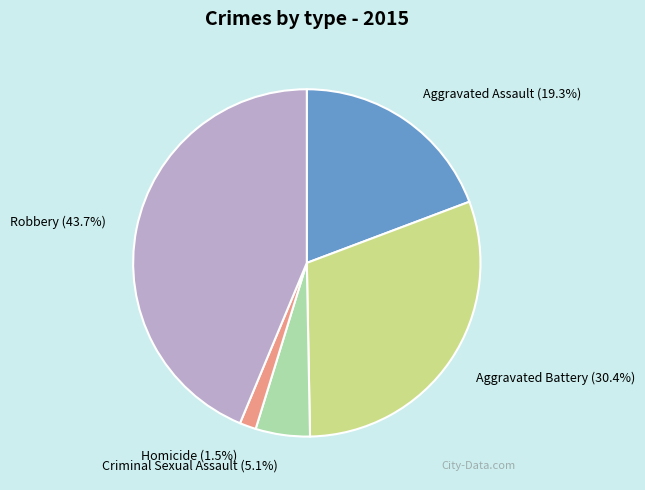

Does Aggravated Assault represent more than half of the total?

No